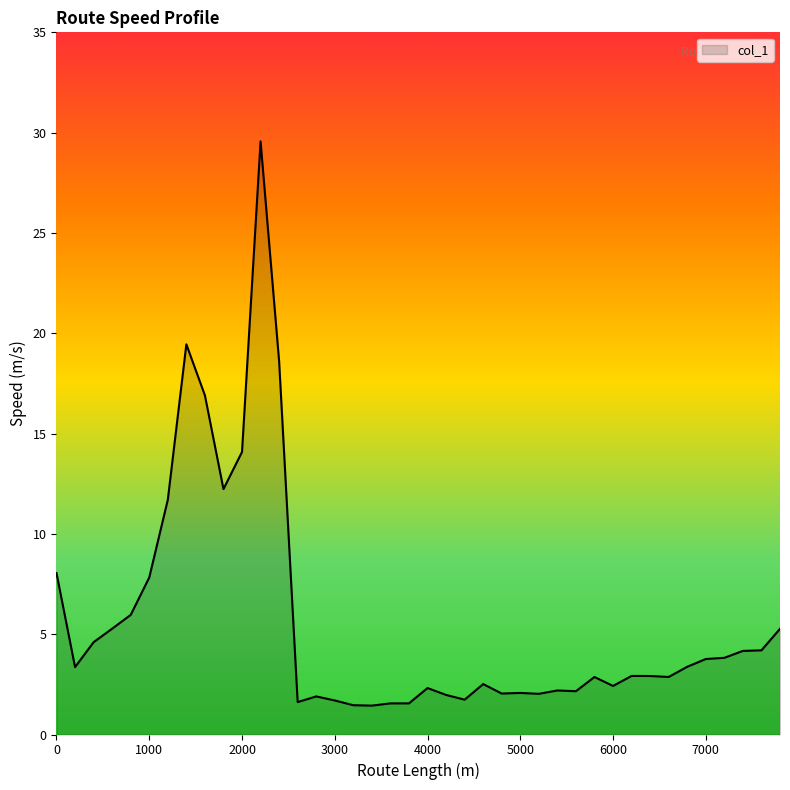

How many lines are shown in the chart?

1